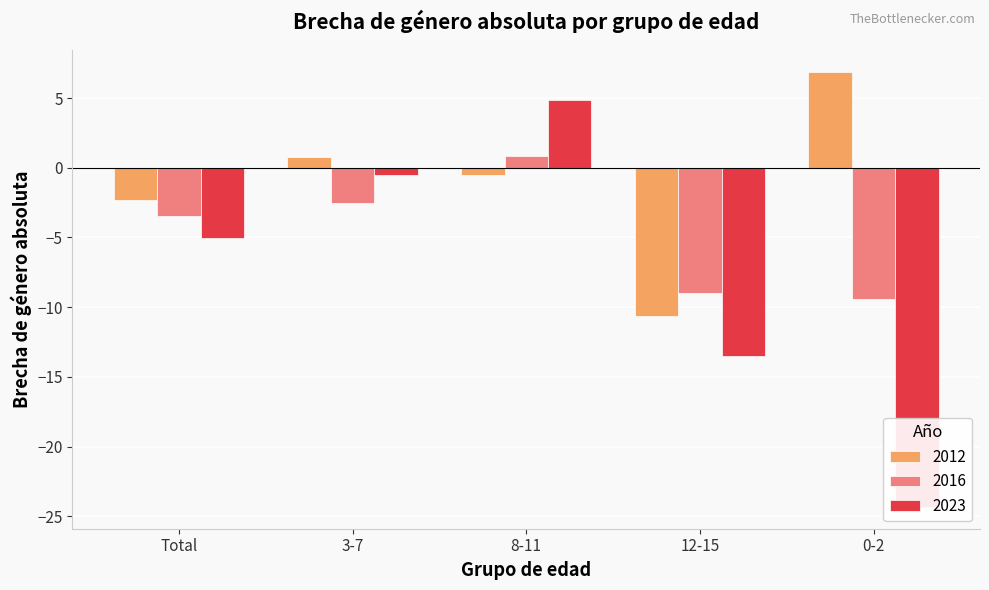

How many bars are there in each group?

3